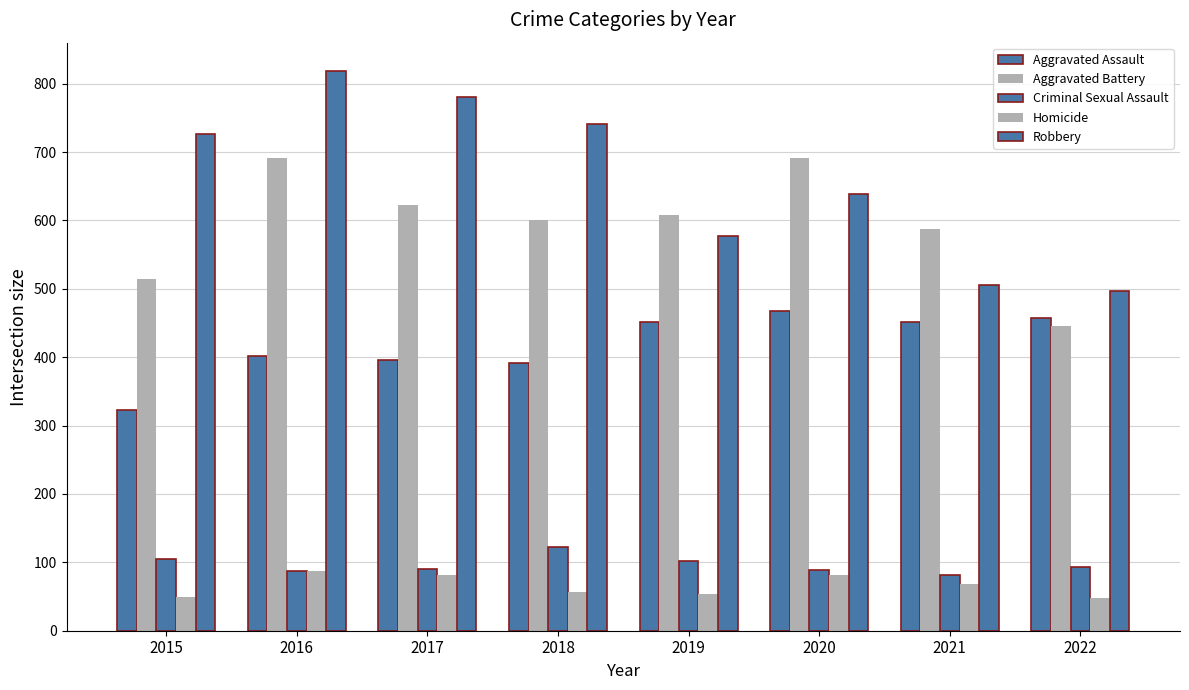

How many bars are there in each group?

5